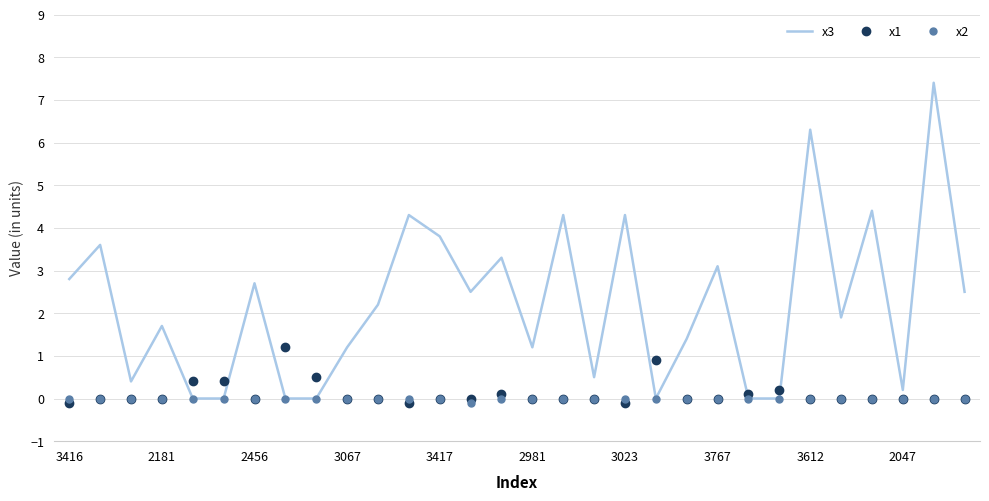

What is the highest value of the x1 series?

1.2